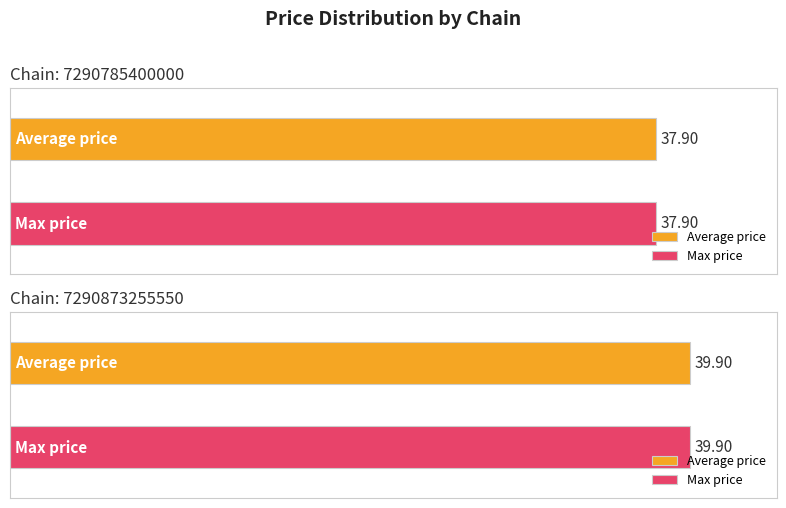

At which label is Average price closest to 38?

7290785400000